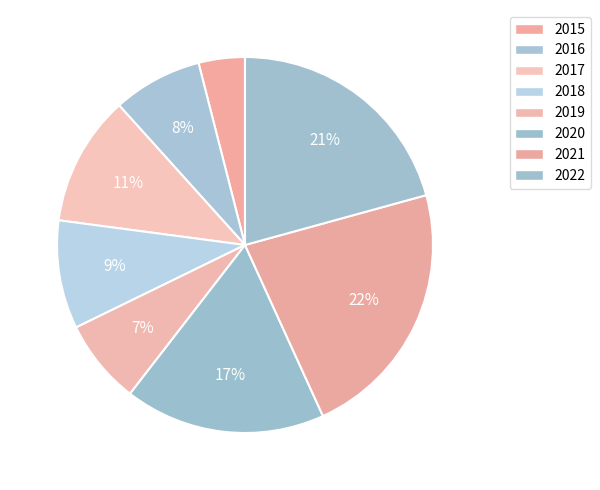

Count the number of slices in the pie.

8